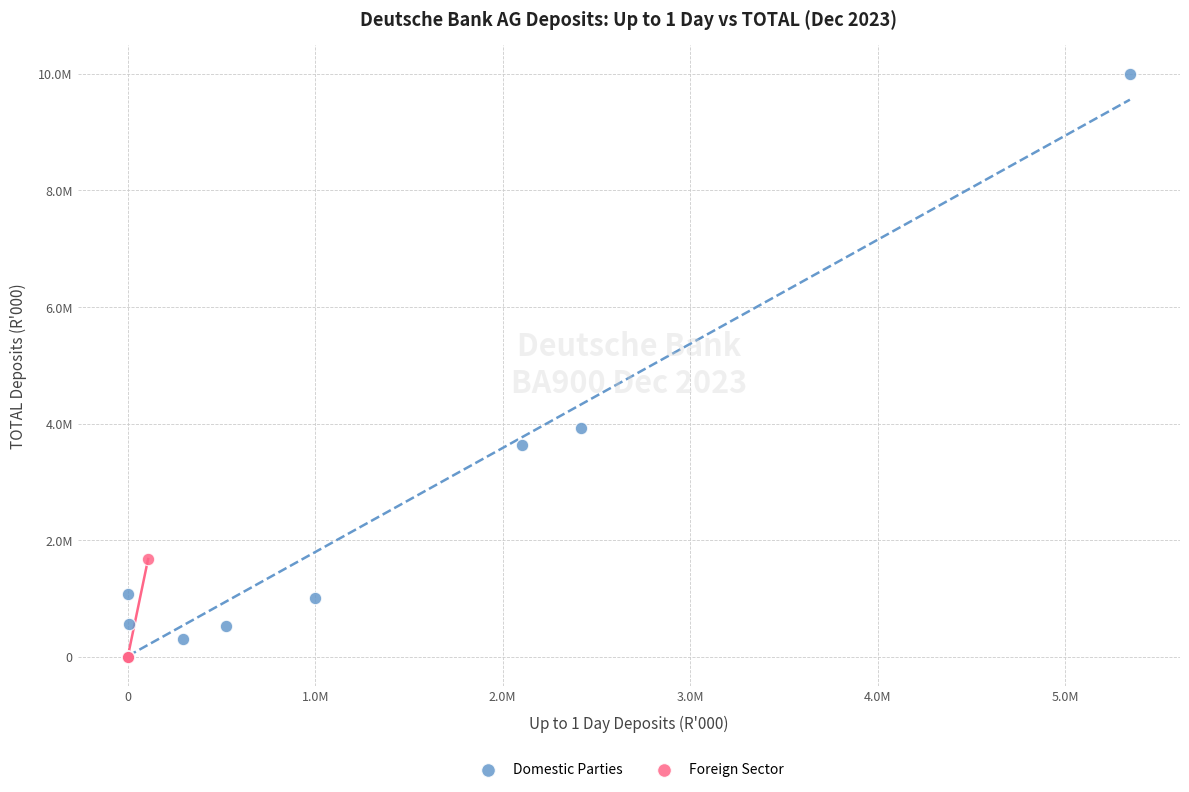

What are all the series names shown in the legend?

Domestic Parties, Foreign Sector